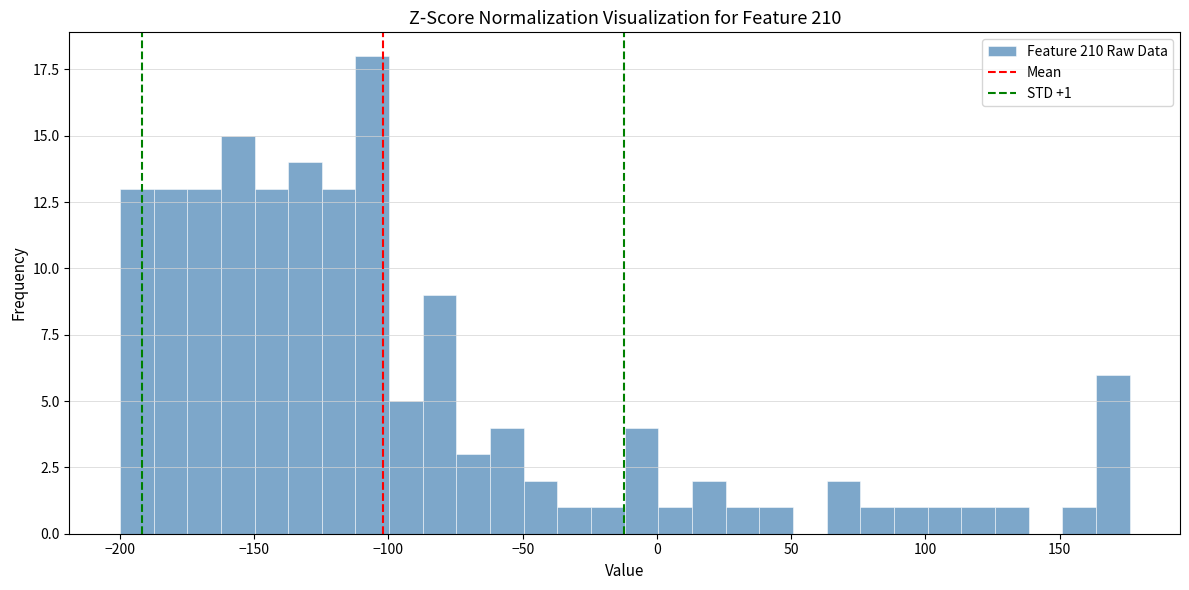

Read against the x-axis, roughly where is the centre of the tallest bar?

-105